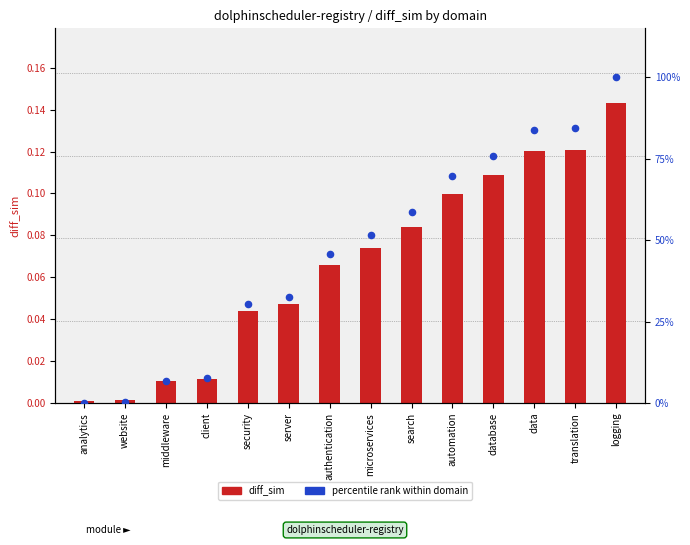

Which series reaches the maximum Y coordinate?

percentile rank within domain